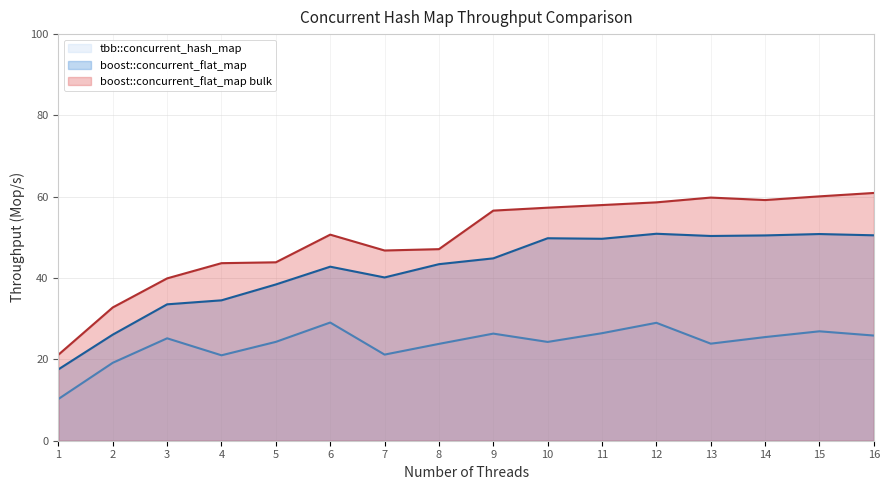

Where does the boost::concurrent_flat_map bulk series first go above 56?

9